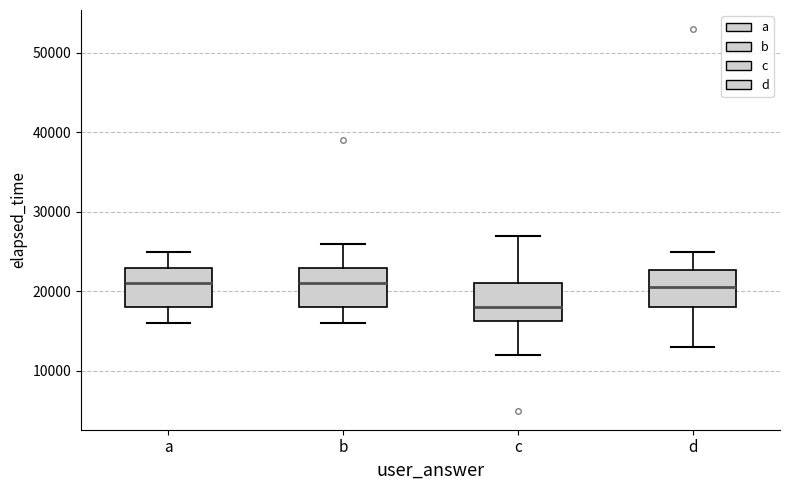

Where is the upper edge of the box for a on the y-axis? The values are not printed on the chart, so give them approximately, as read against the axis.

23000